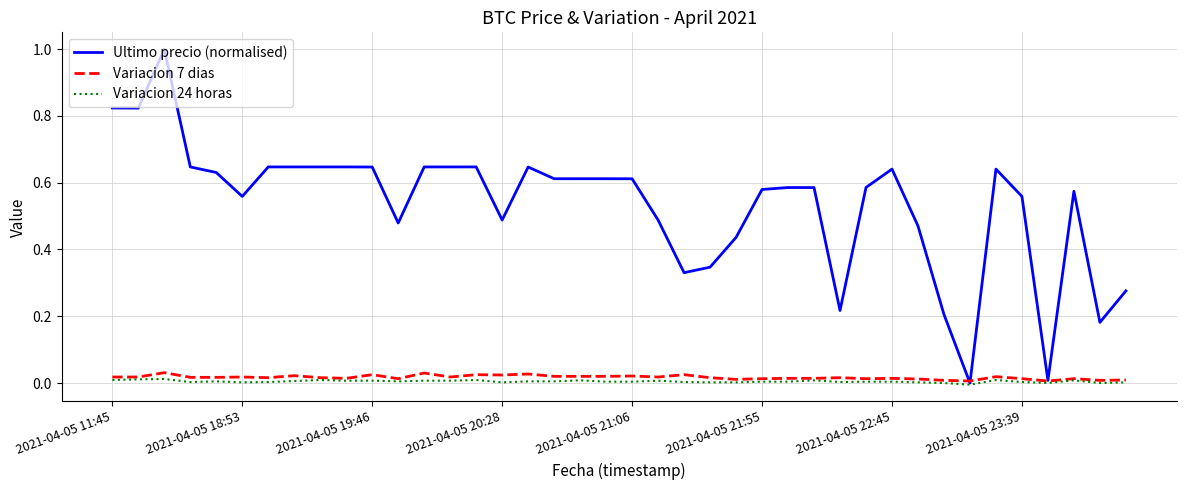

What is the difference between the maximum and minimum values in the Ultimo precio (normalised) series?

1.0